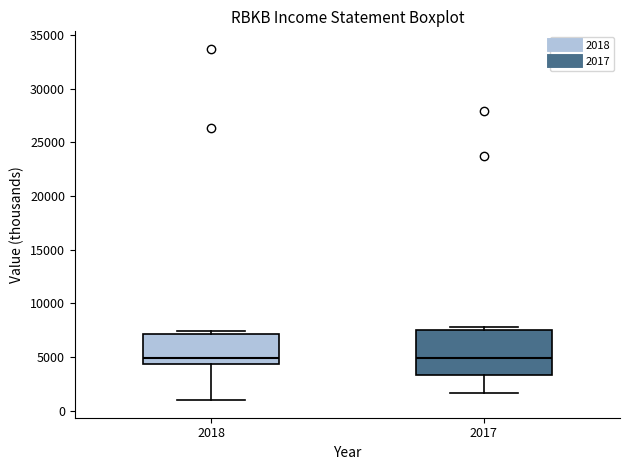

Comparing the boxes themselves (not the whiskers), which one is the tallest?

2017